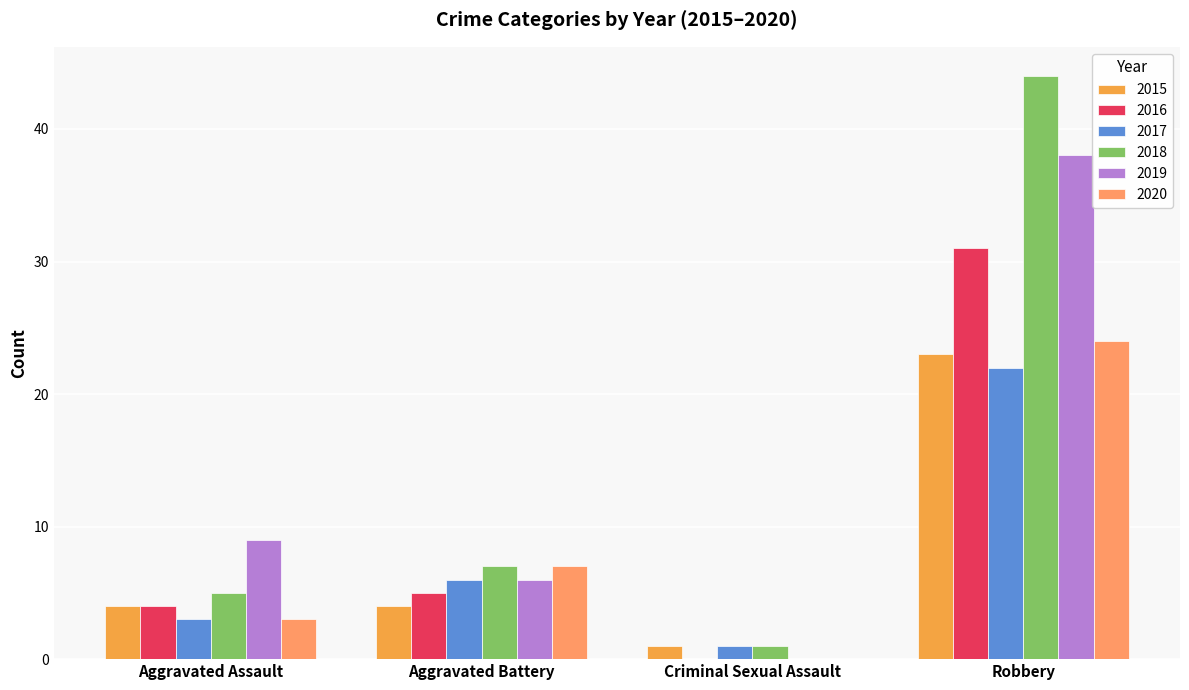

The value of 2020 at Robbery is 9. True or false?

False